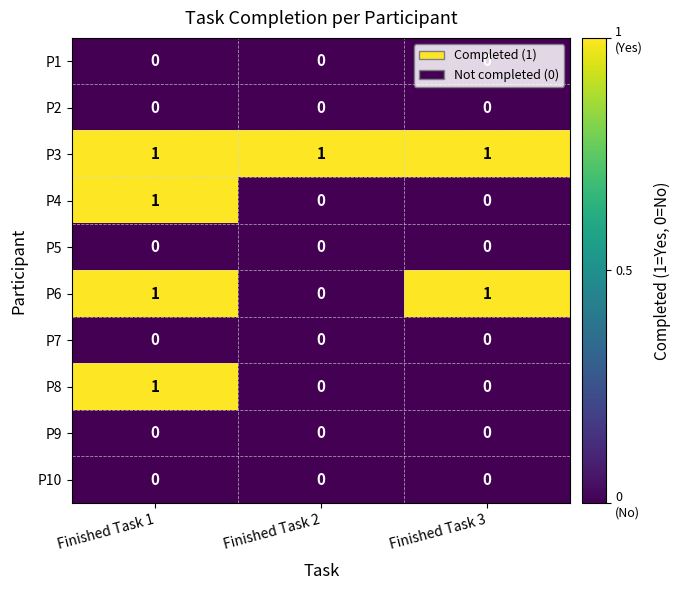

The value of P9 at Finished Task 1 is 0. True or false?

True